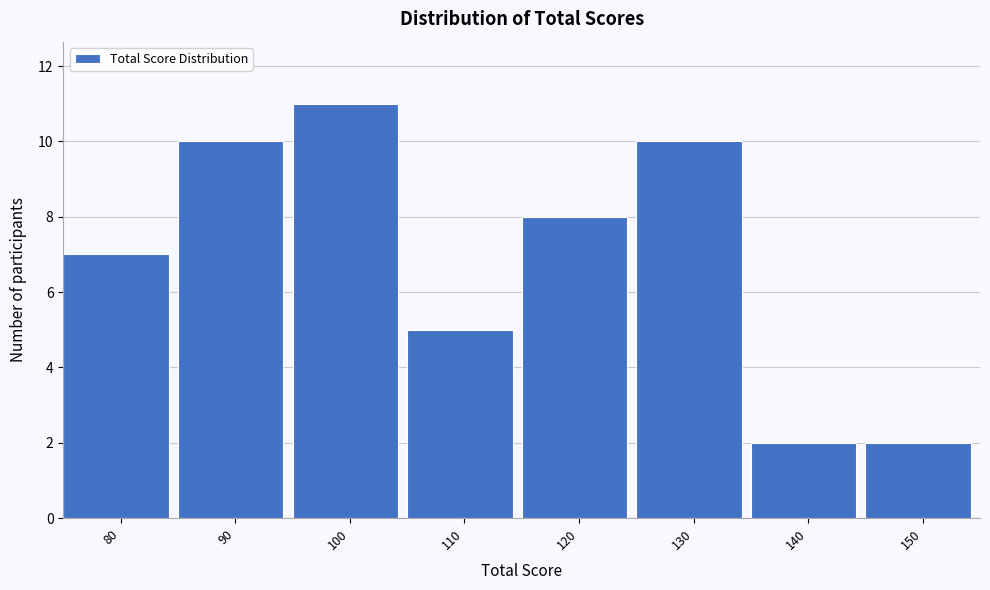

Reading left to right, list all the values displayed in this chart.

80=7	90=10	100=11	110=5	120=8	130=10	140=2	150=2